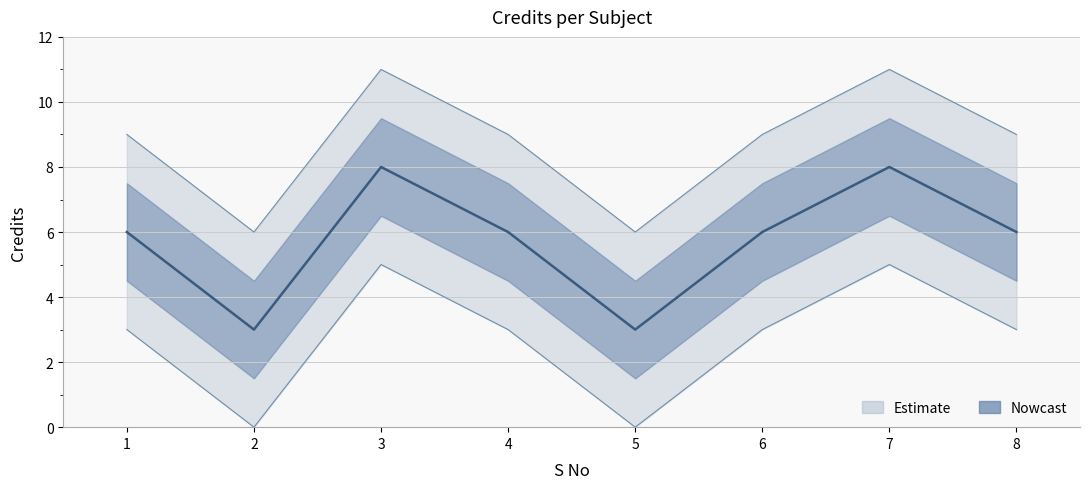

Does the chart display data point markers on the line(s)?

No